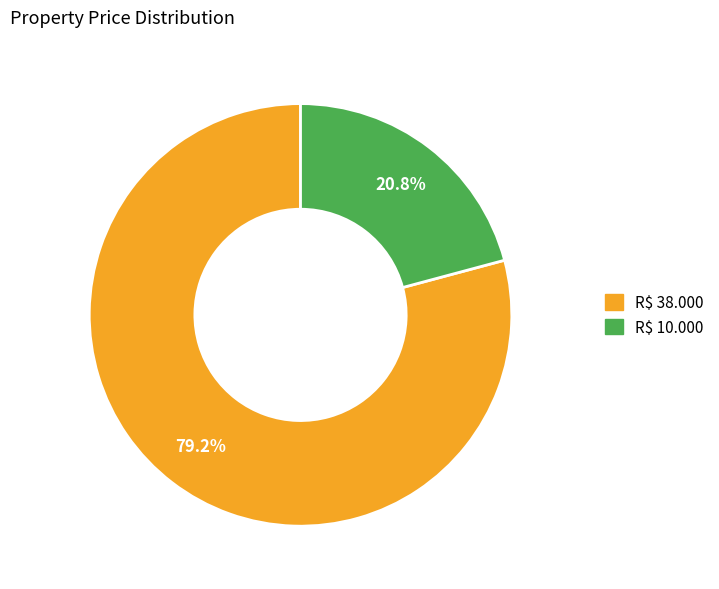

What is the total percentage of R$ 10.000 and R$ 38.000?

100.0%